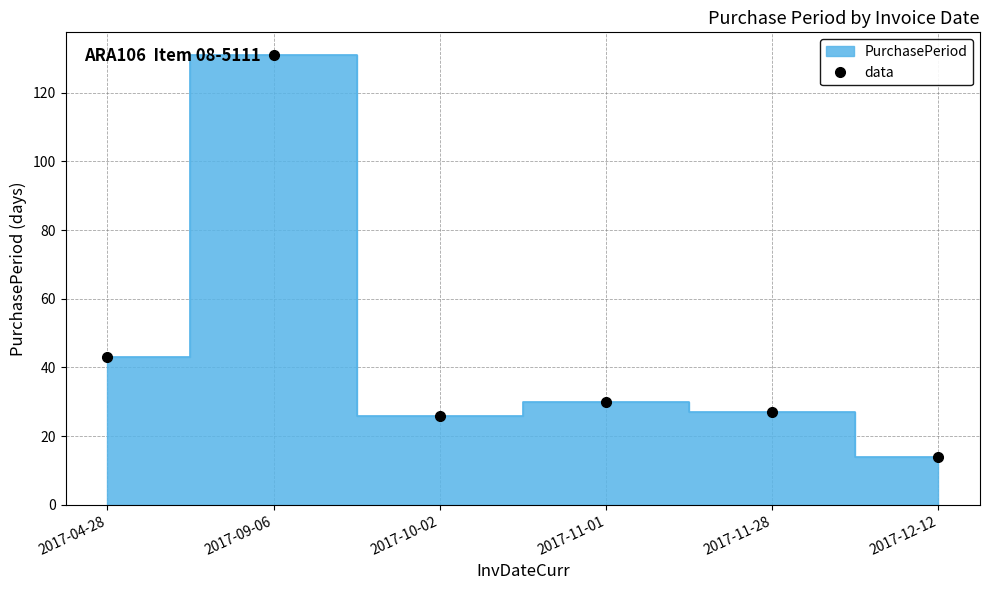

How many interior local valleys (lower than both neighbors) does the data have?

1